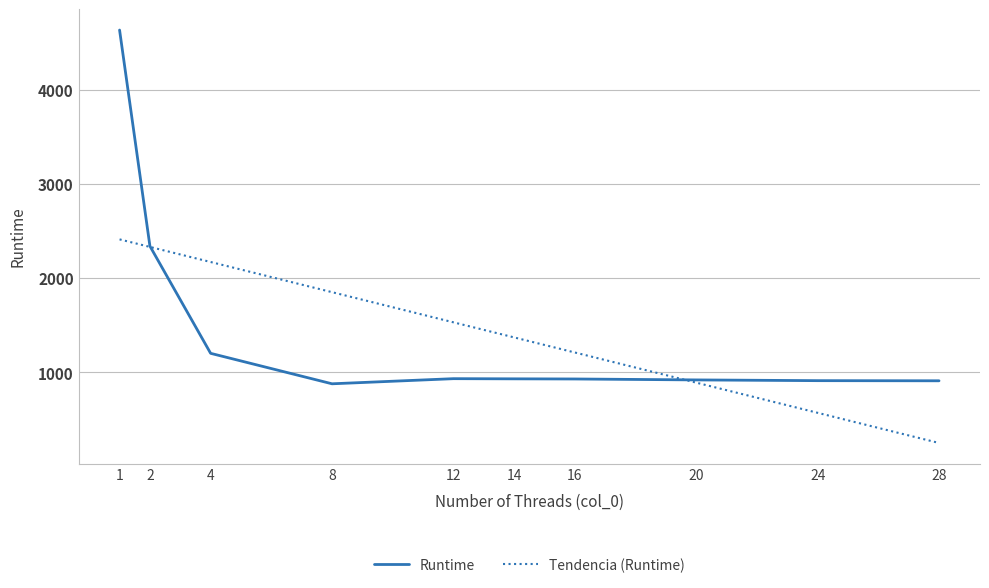

What is the value of the 6th point from the left?

932.0